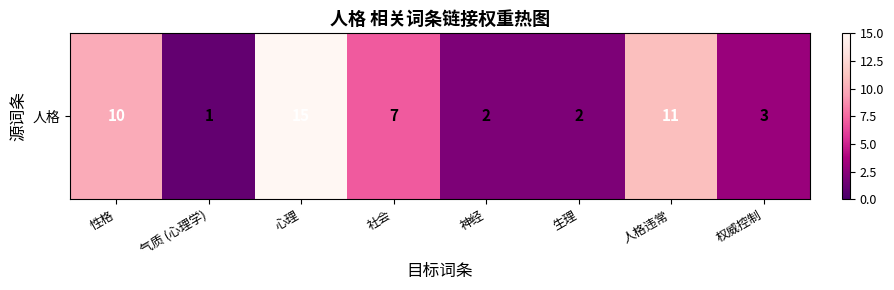

What is the greatest value displayed?

15